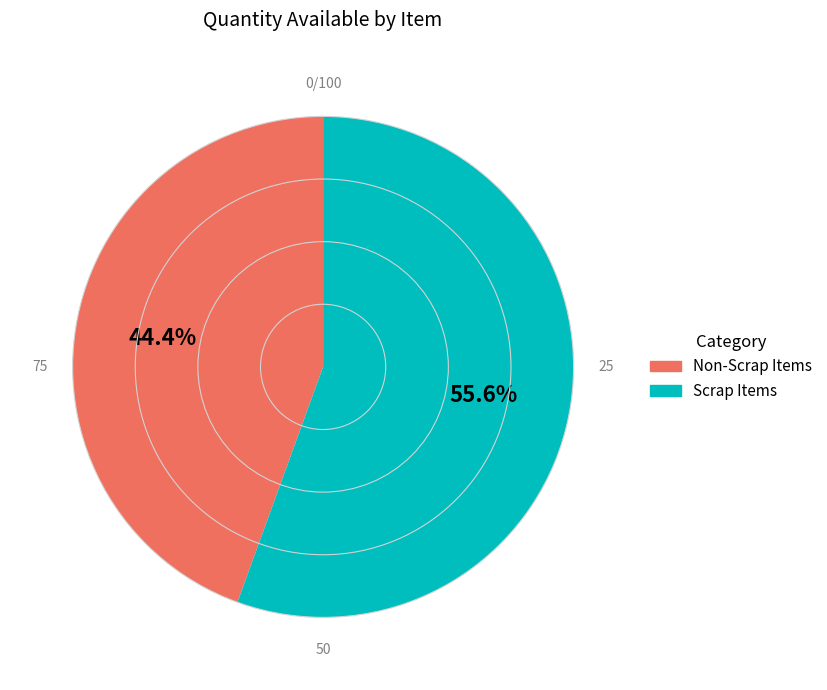

Which slice is the smallest?

Non-Scrap Items